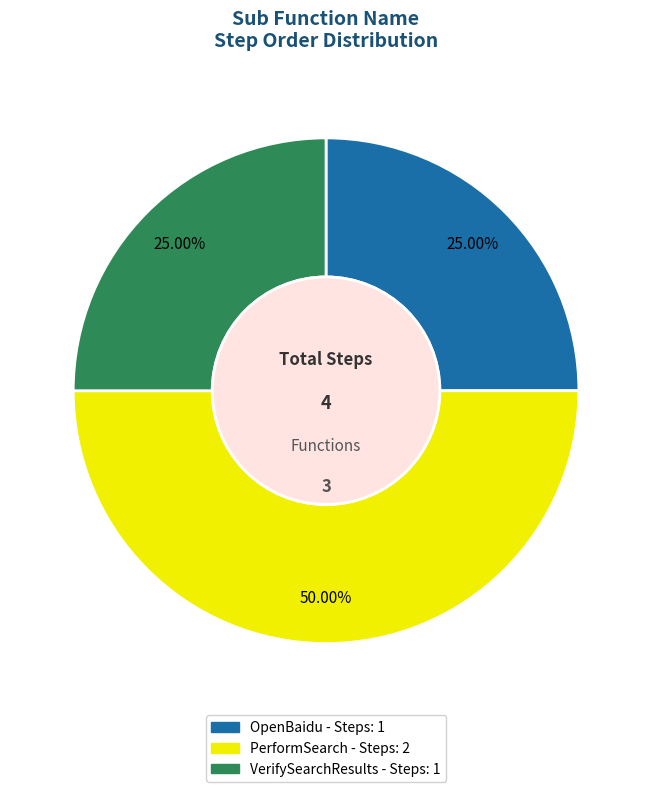

Is the sum of VerifySearchResults and PerformSearch greater than half?

Yes